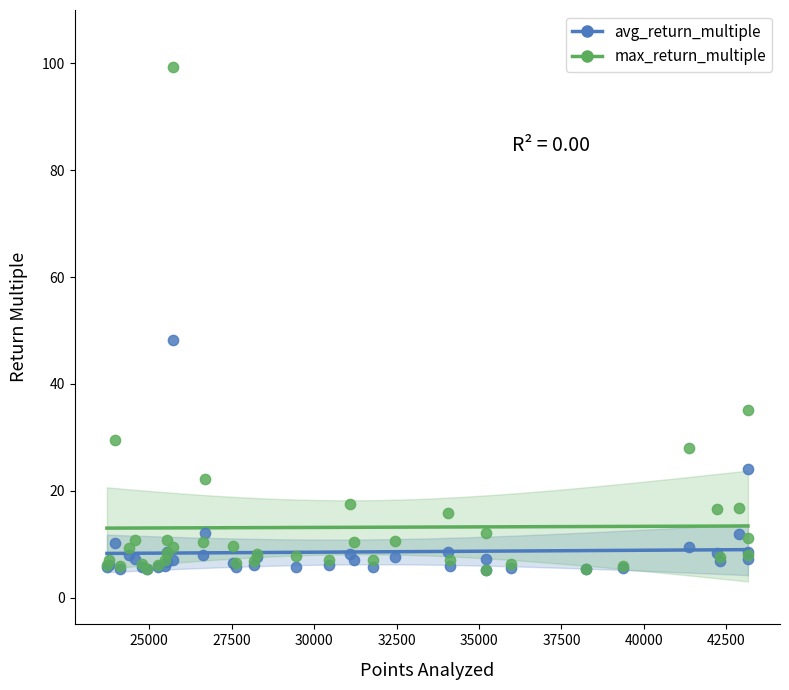

In the max_return_multiple series, what Y value is closest to 52?

35.1